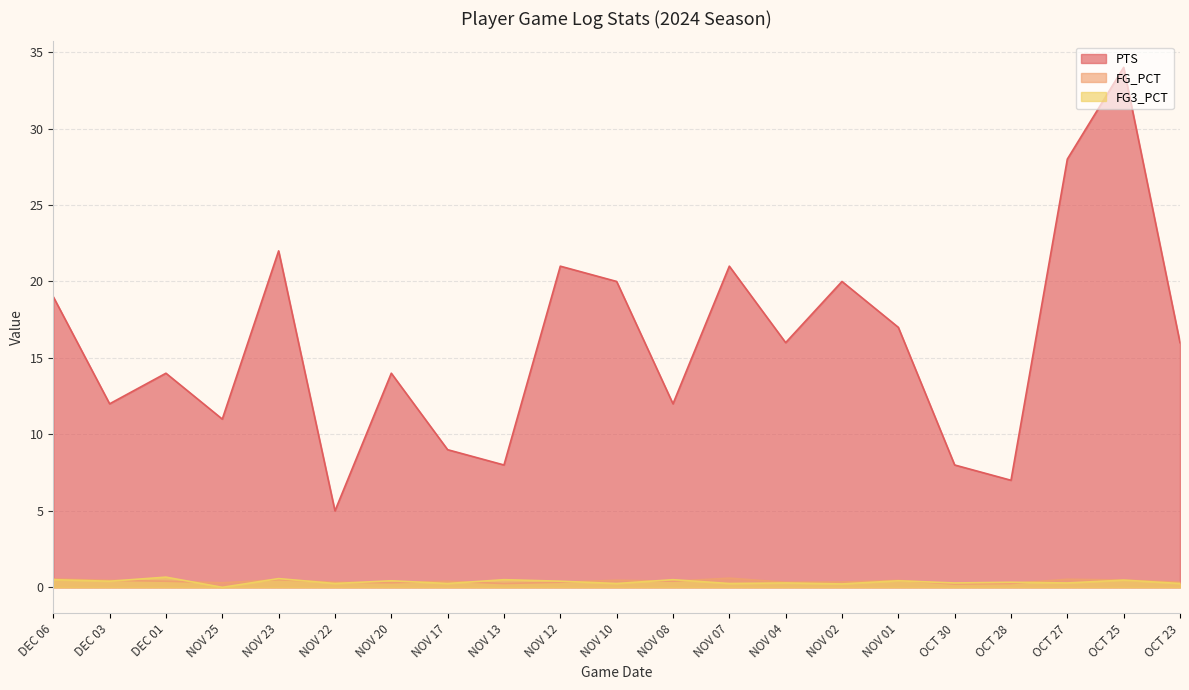

What is the maximum value shown in the chart?

34.0